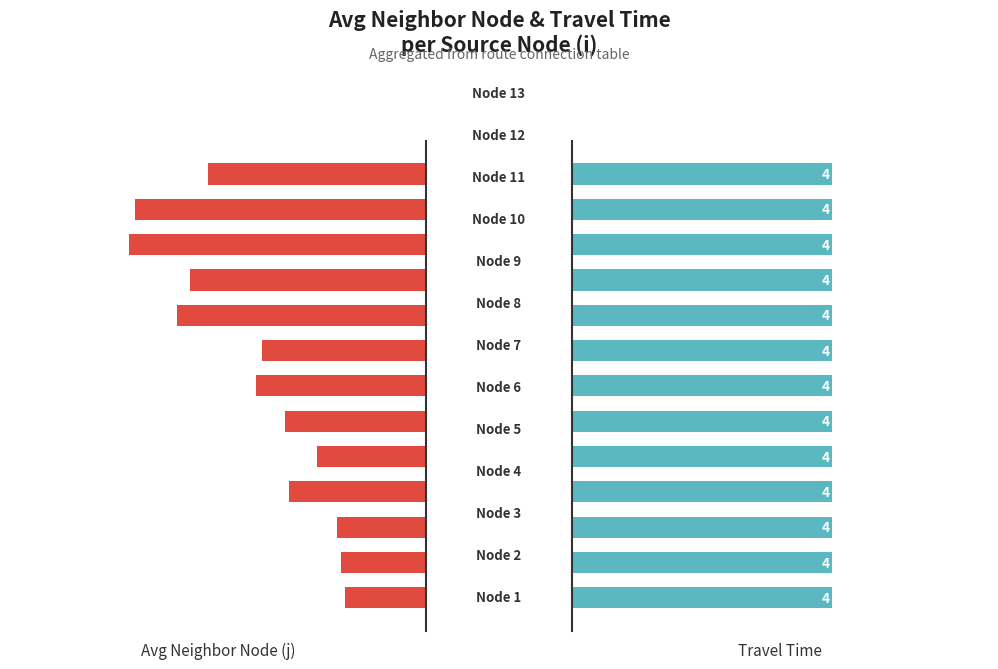

What is the sum of all Avg Neighbor Node (j) values?

93.5